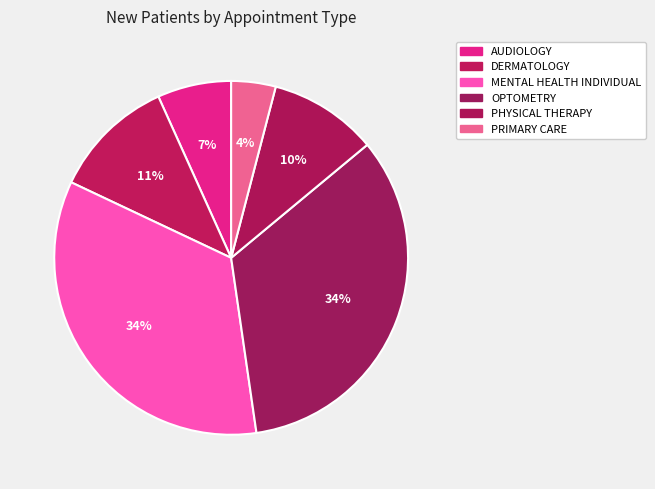

Approximately how many times larger is the value at AUDIOLOGY compared to MENTAL HEALTH INDIVIDUAL?

0.2